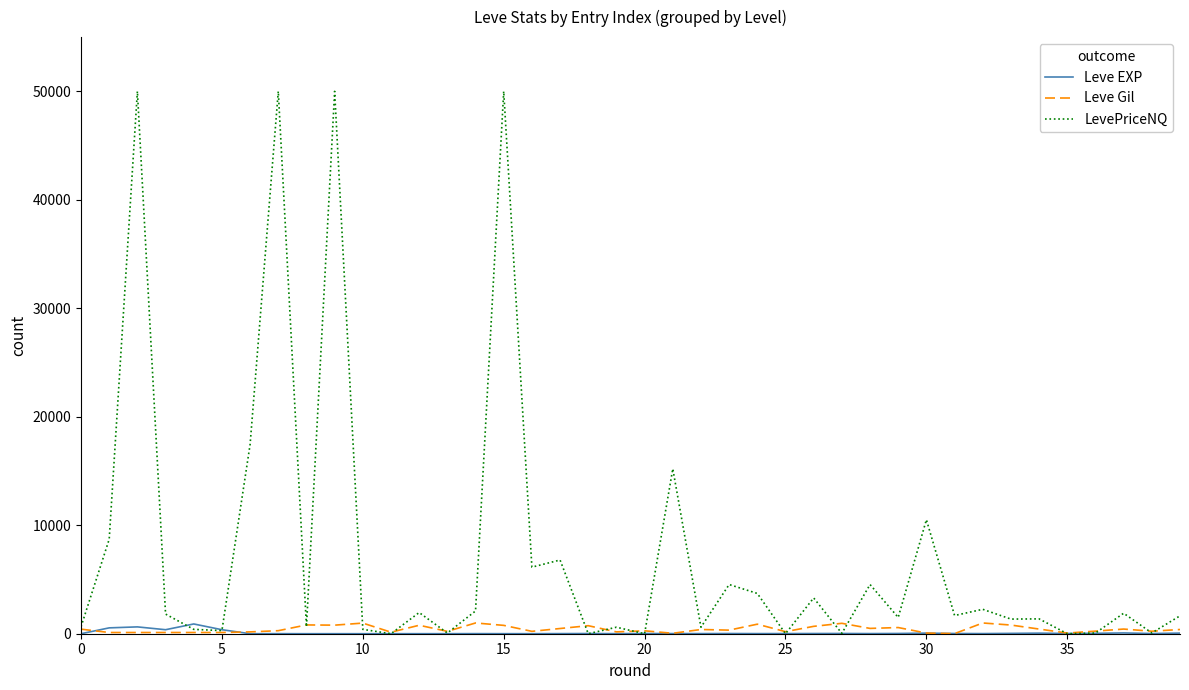

At how many categories does at least one series exceed 33291?

4